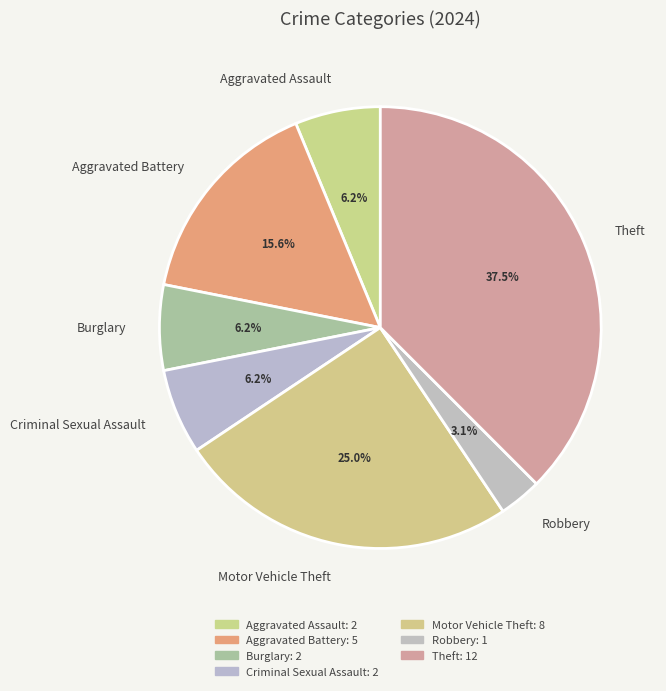

Is there a majority slice in this chart?

No